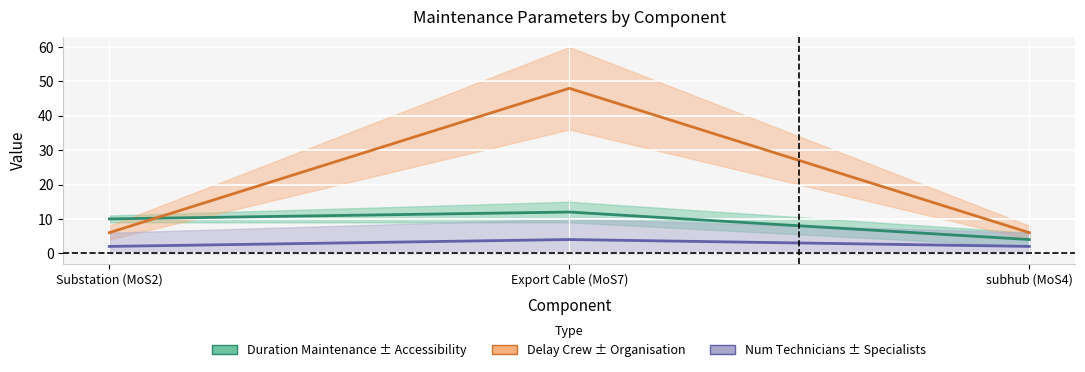

Reading left to right, transcribe all the data shown in this chart.

Duration Maintenance ± Accessibility: 10	12	4
Delay Crew ± Organisation: 6	48	6
Num Technicians ± Specialists: 2	4	2